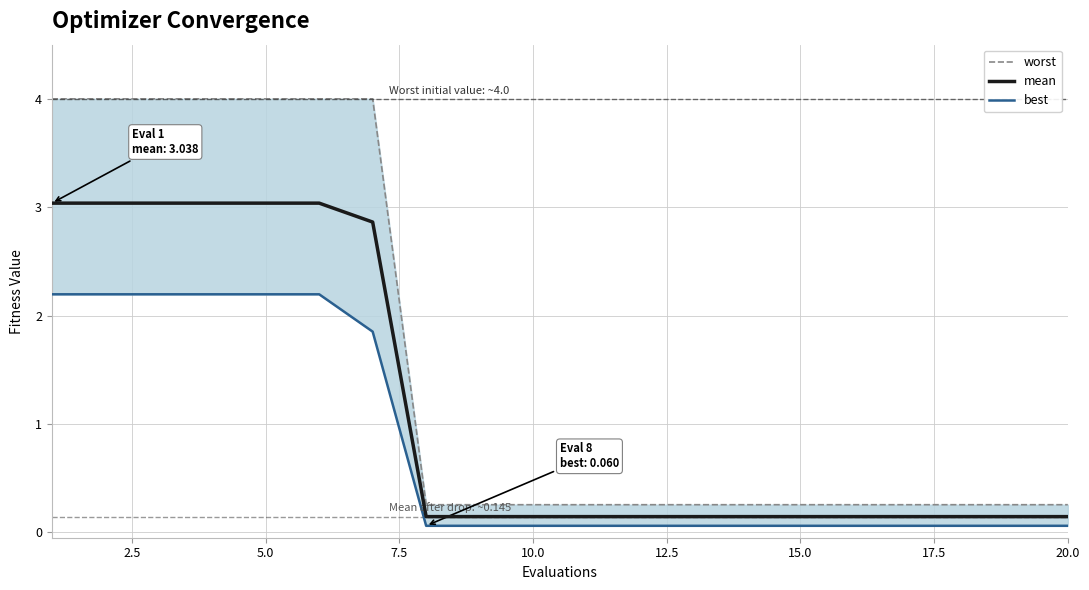

True or false: mean has a value of 3.0 at 5.0.

True